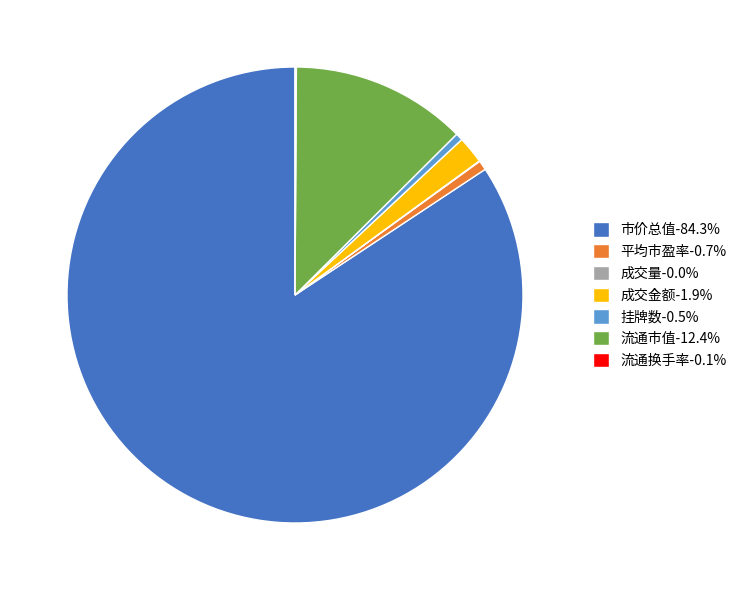

The 流通市值 slice represents 4% of the pie. True or false?

False